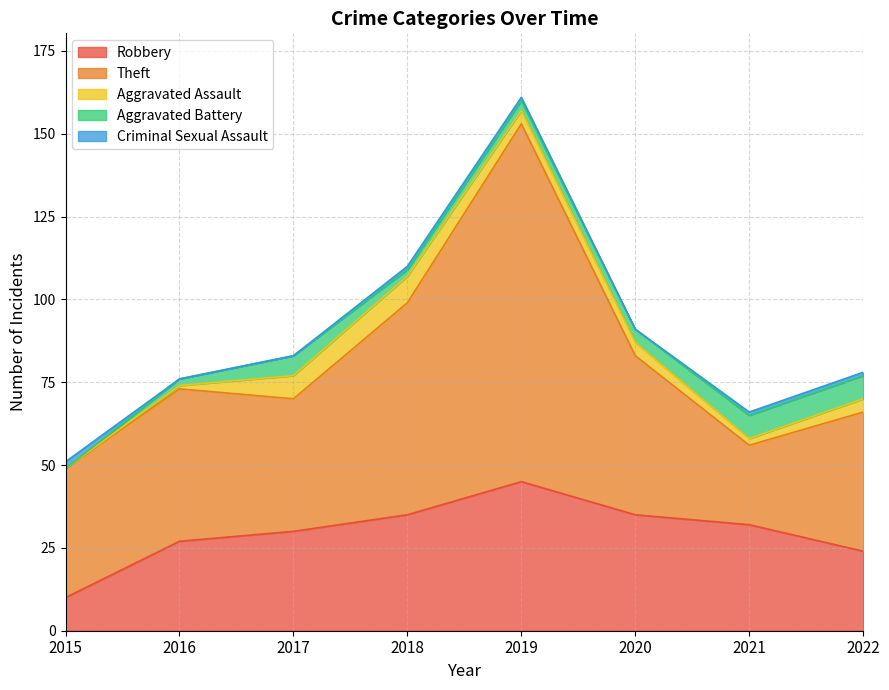

What is the difference between the Robbery values at 2019 and 2017?

15